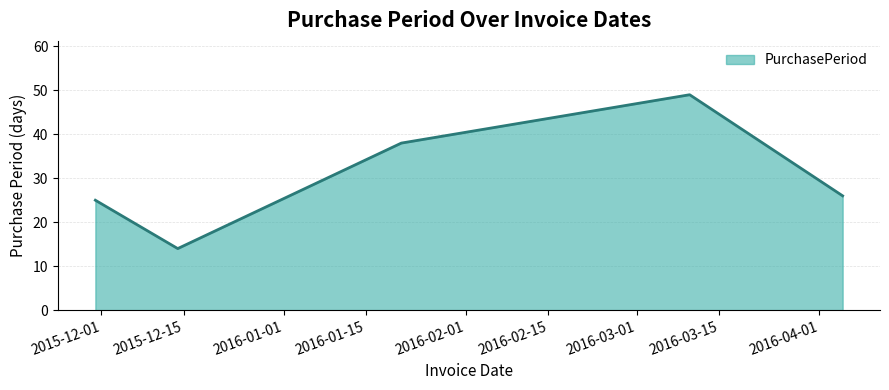

What is the sum of all values?

152